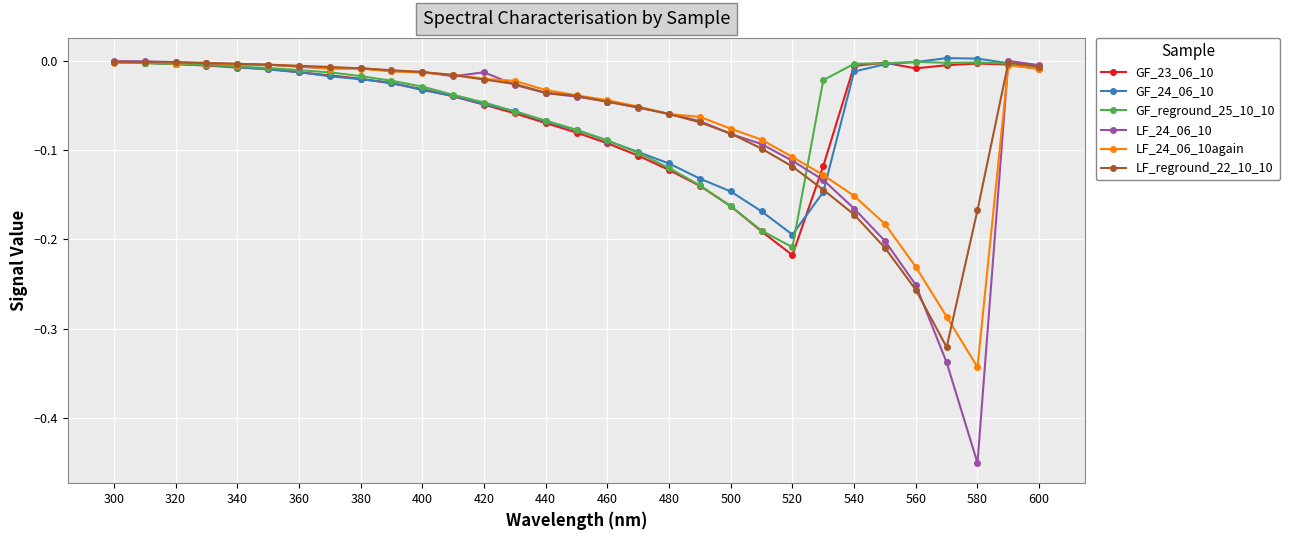

Which series has the largest range (max minus min)?

LF_24_06_10